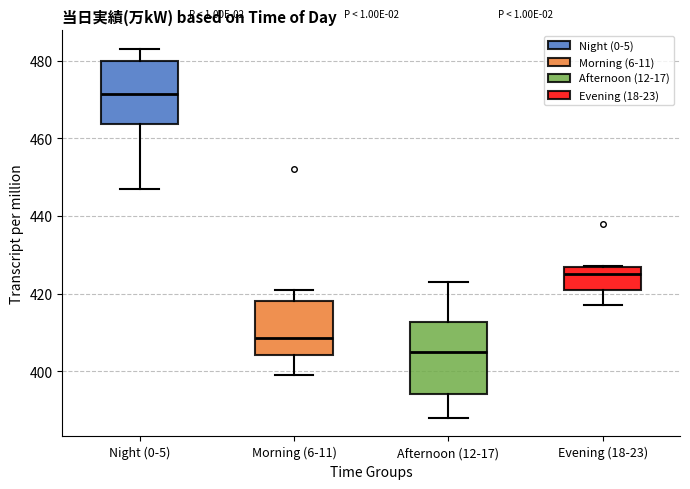

Where is the lower edge of the box for Afternoon (12-17) on the y-axis? The values are not printed on the chart, so give them approximately, as read against the axis.

394